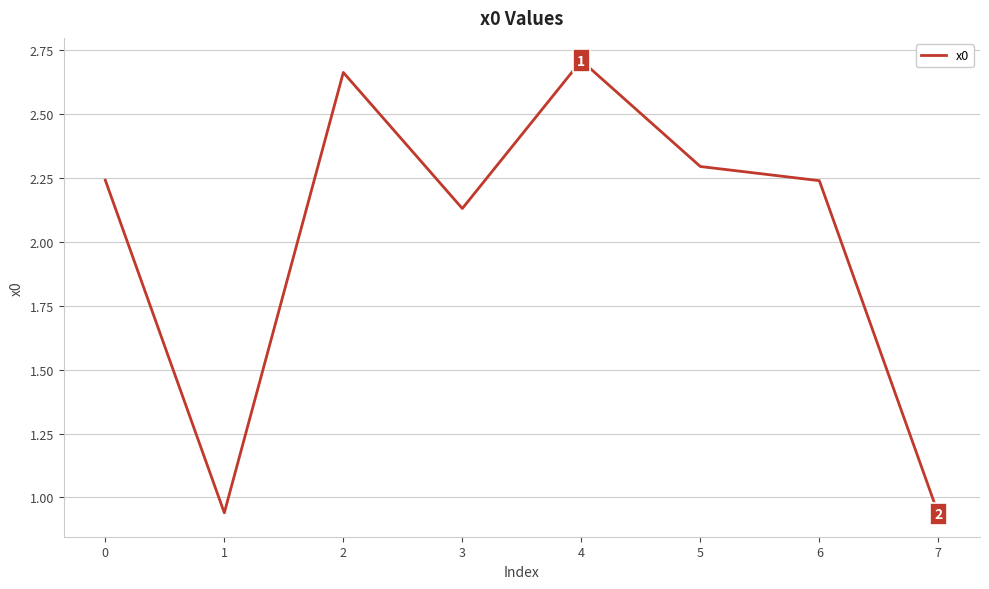

True or false: the data has more than 1 interior local peaks.

True